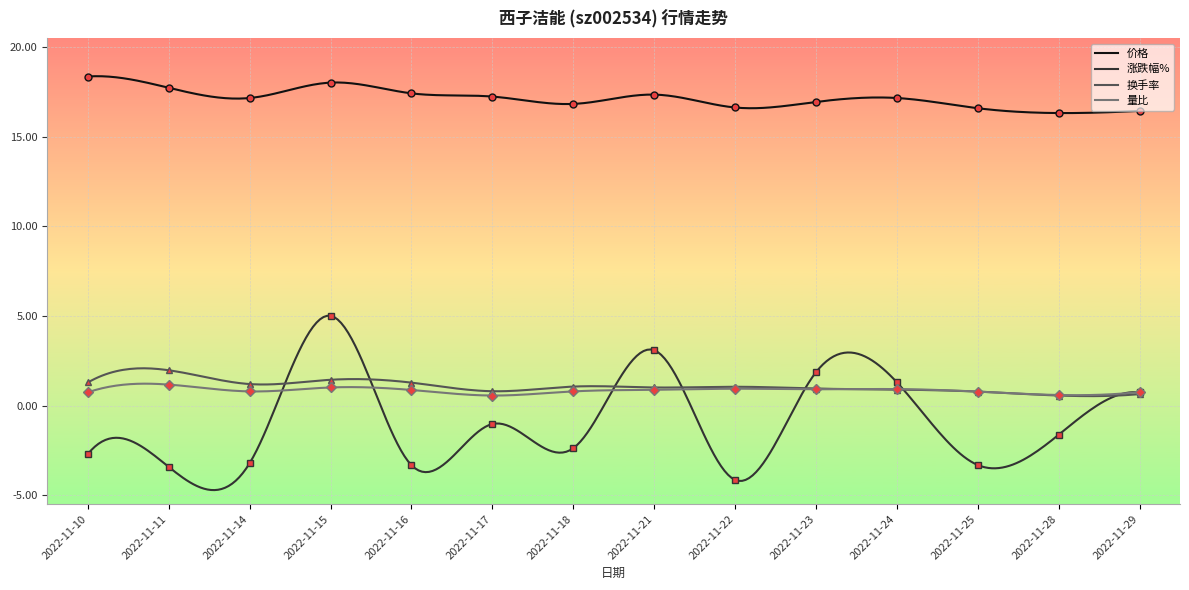

What is the value of the 涨跌幅% point at the 12th from the left?

-3.3